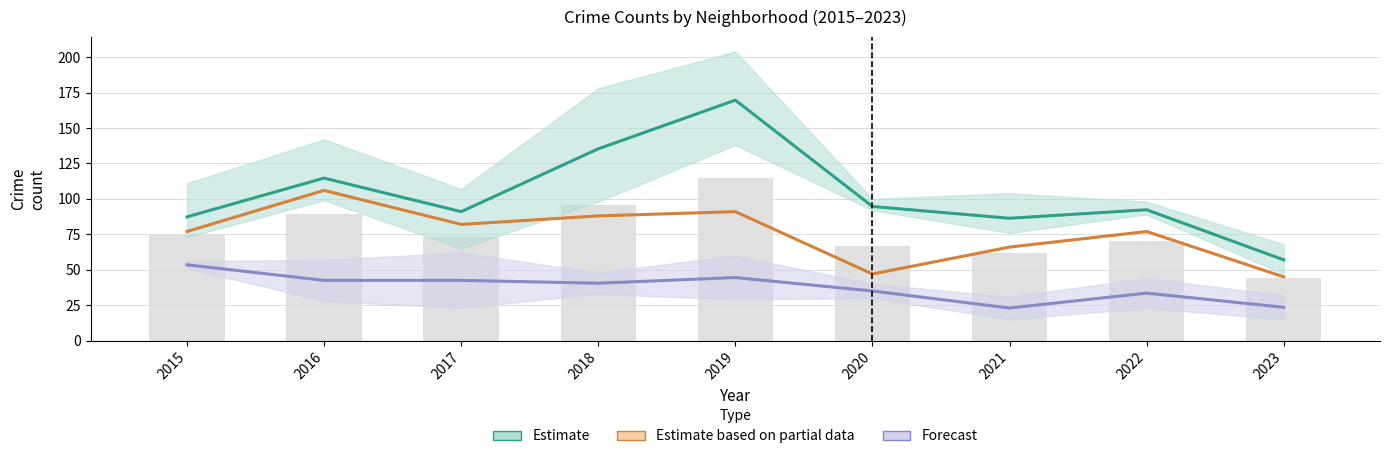

What is the sum of the Forecast (mean) values at 2020 and 2016?

77.5